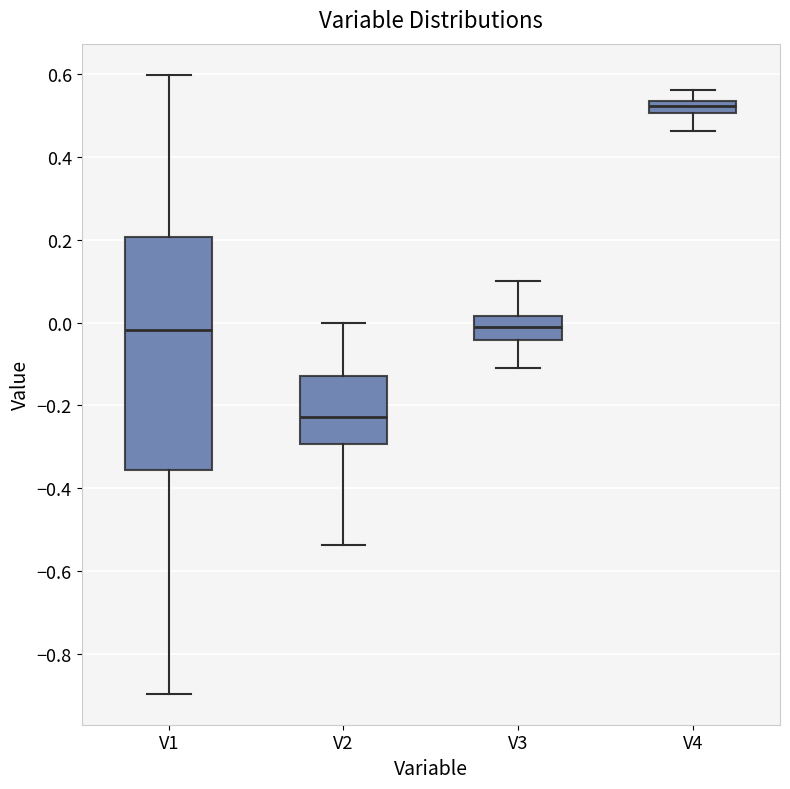

Comparing the boxes themselves (not the whiskers), which one is the tallest?

V1